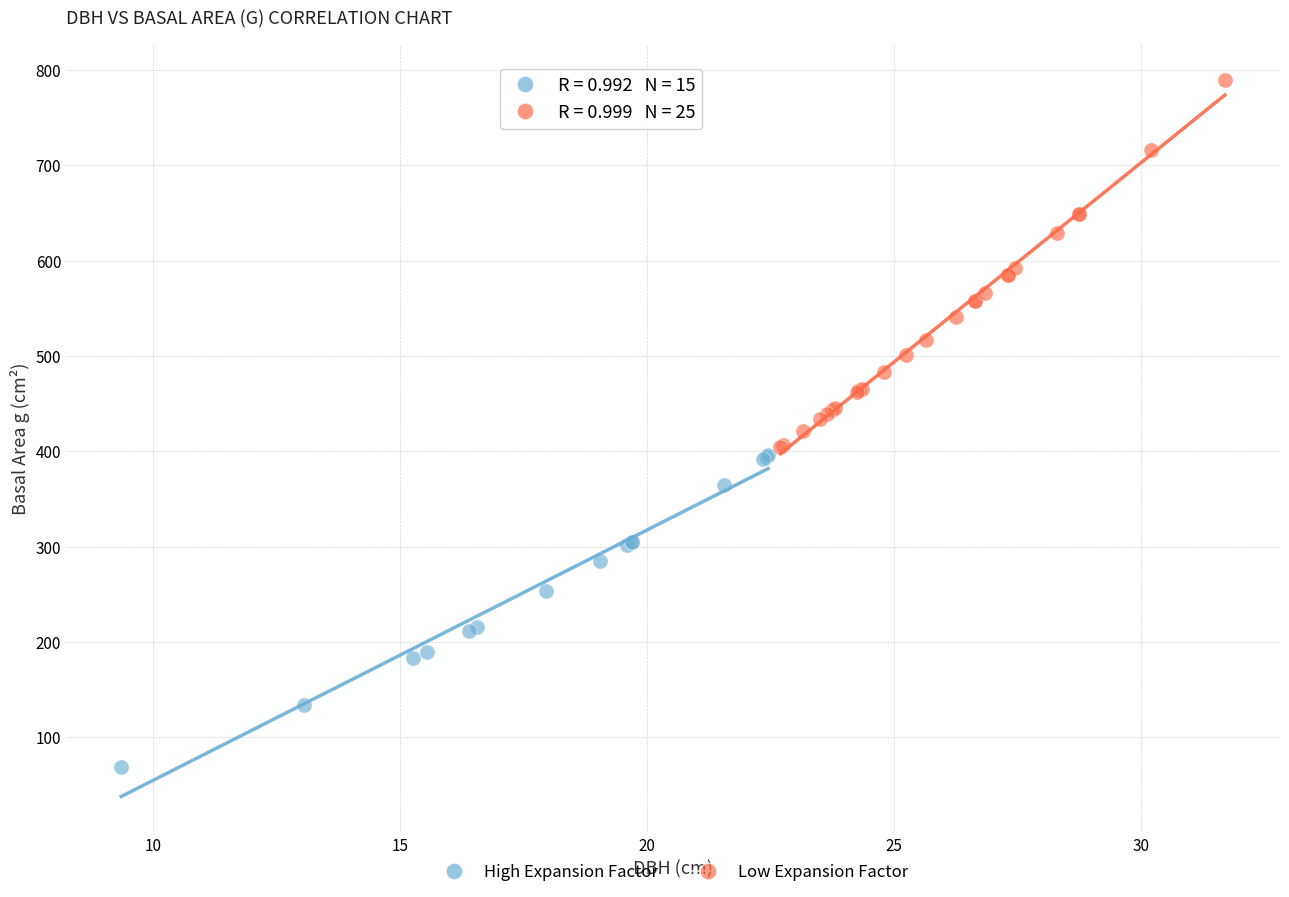

Which series has the widest spread of Y values?

Low Expansion Factor